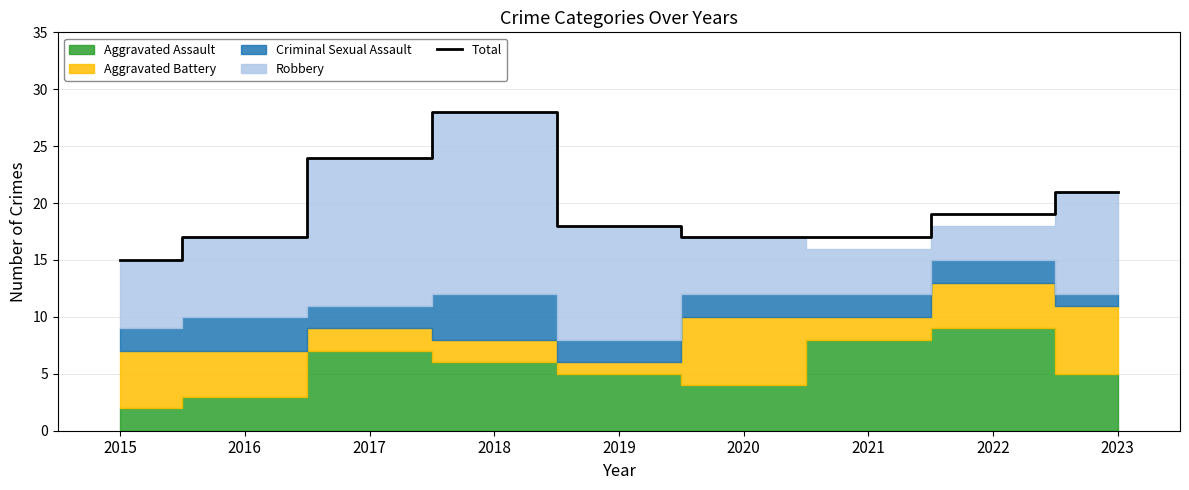

How many values exceed 18?

4